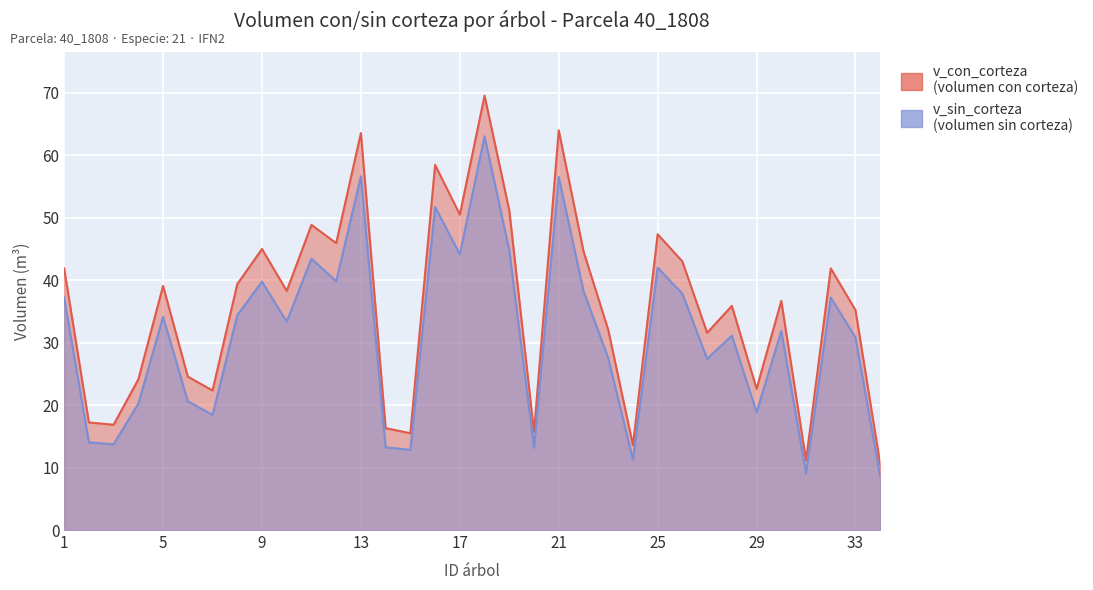

How many series are shown in this chart?

2